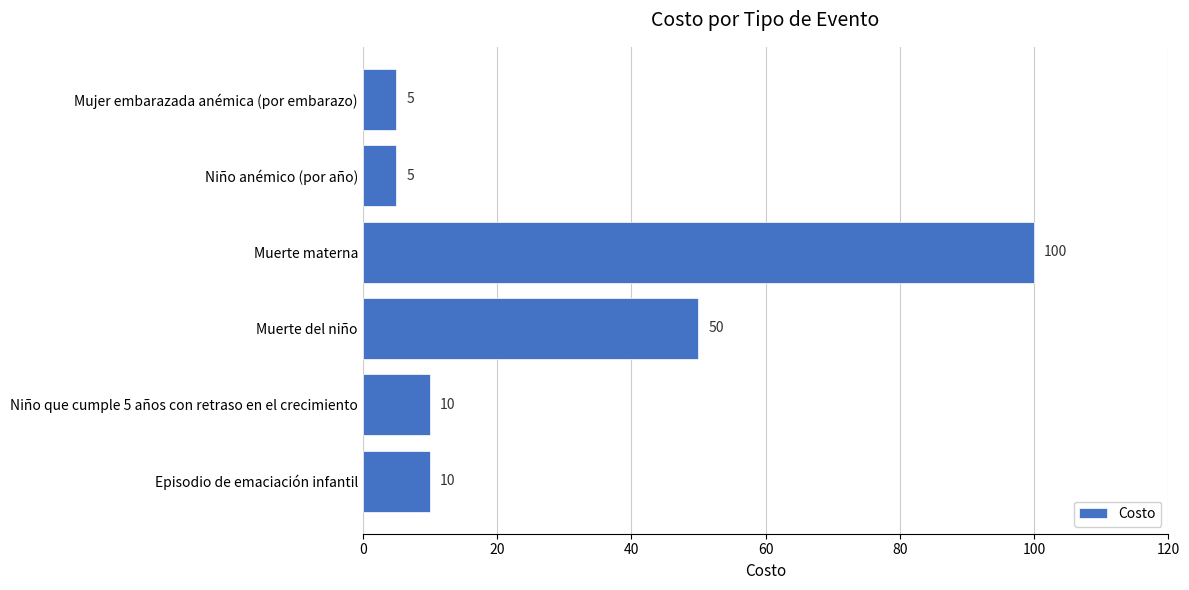

What is the change in value from Muerte materna to Mujer embarazada anémica (por embarazo)?

-95